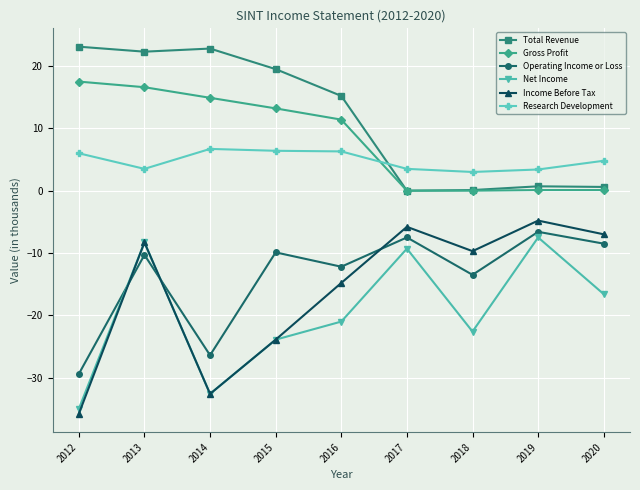

At which category is the sum across all series the highest?

2013